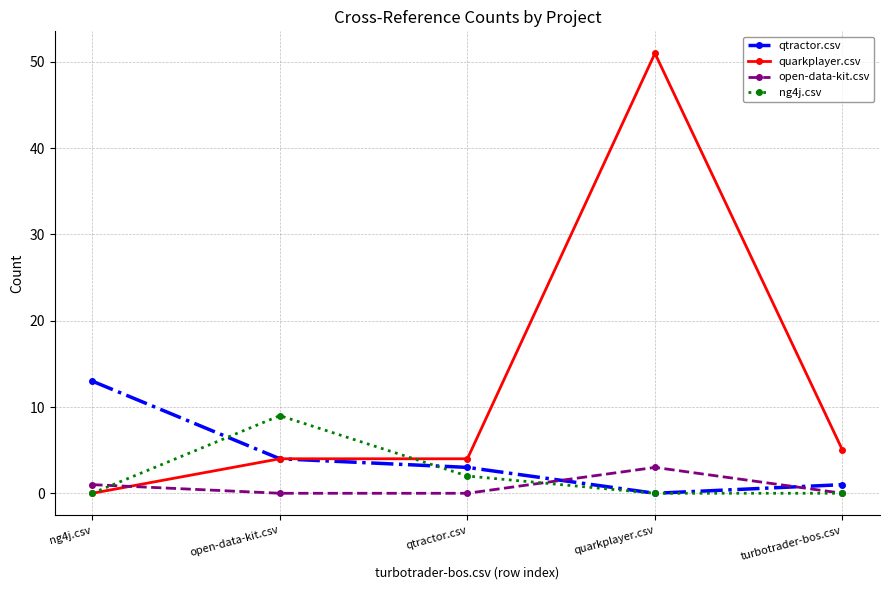

How many series are shown in this chart?

4